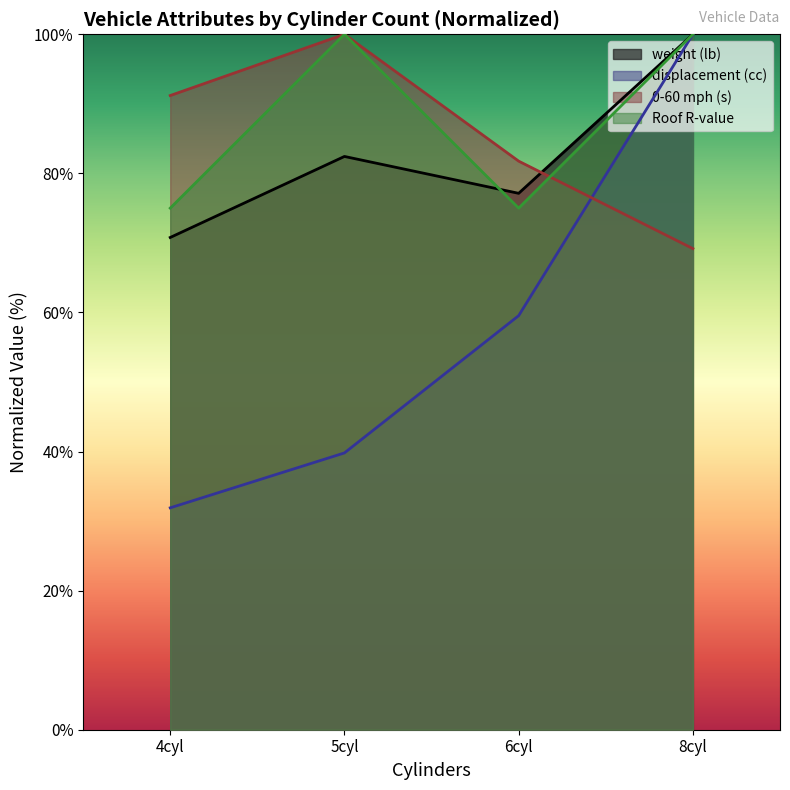

The value of weight (lb) at 5cyl is 121.5. True or false?

False